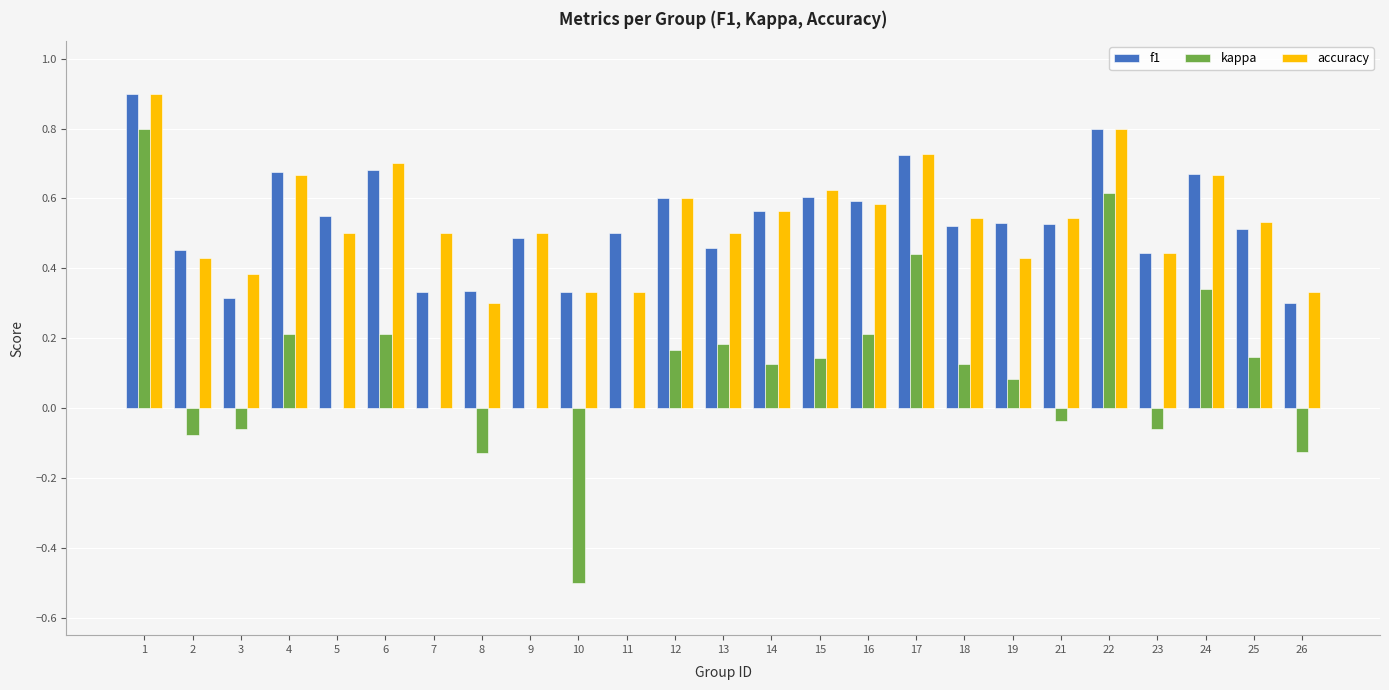

Between 2 and 6, which series saw the biggest shift?

kappa